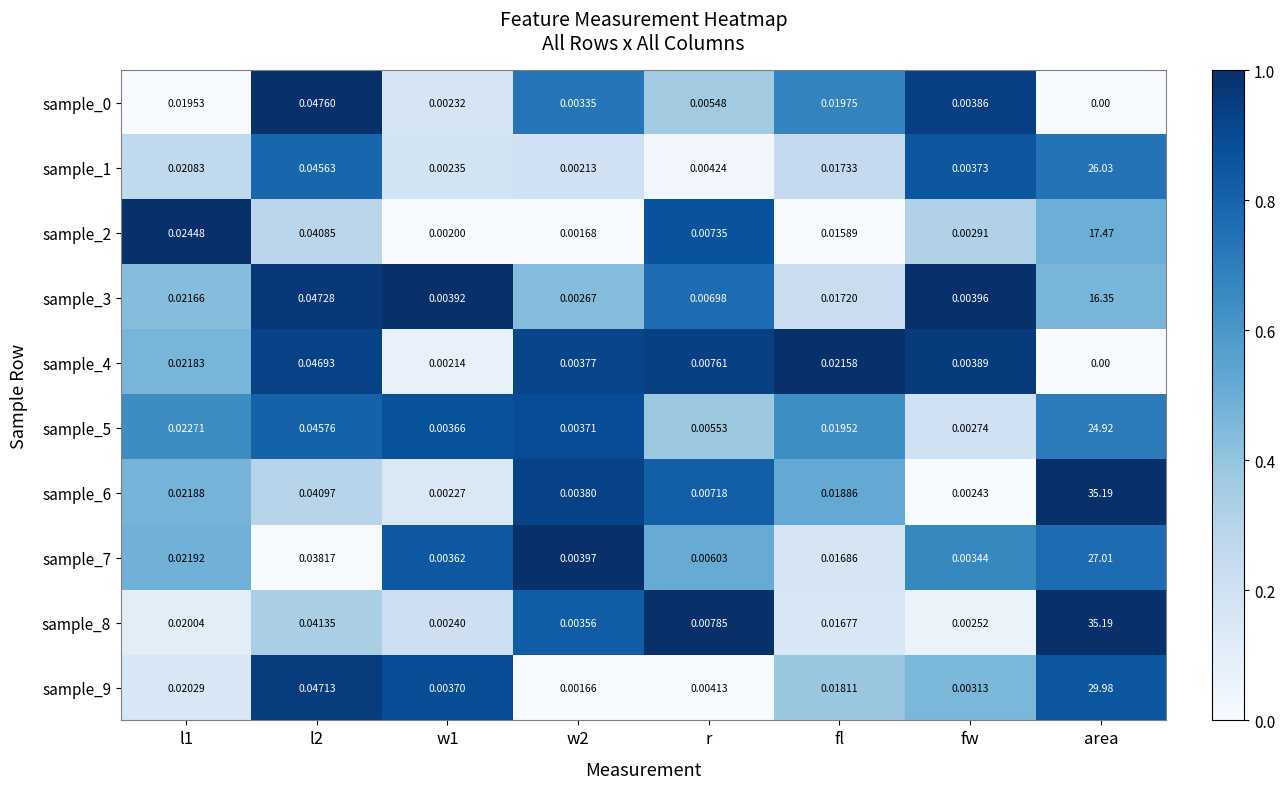

Where is sample_0 nearest to the value 0?

area